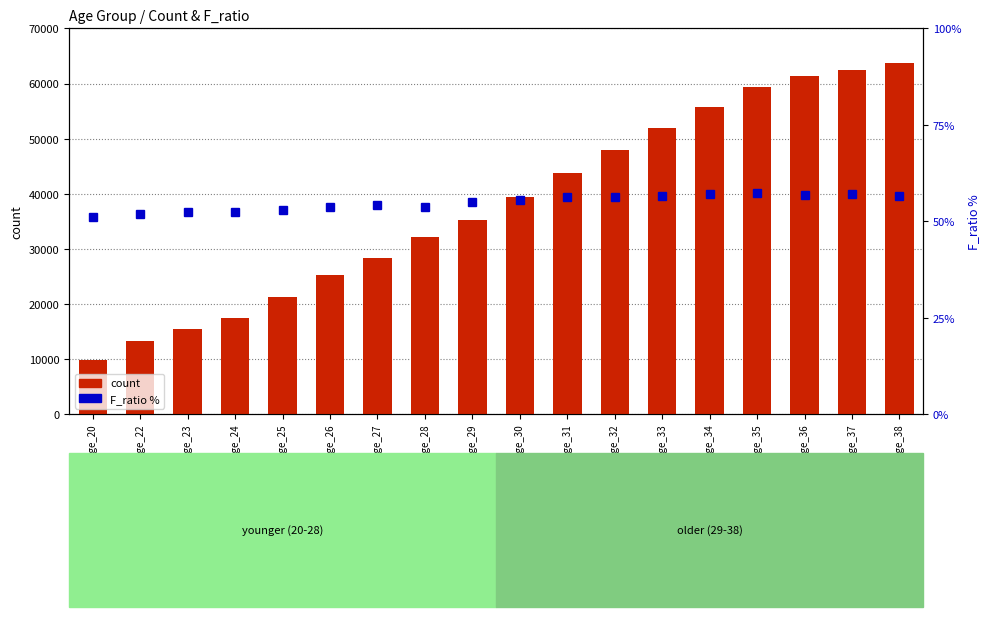

Reading right to left, extract all data points from this chart.

count: age_38=63705.0	age_37=62386.0	age_36=61369.0	age_35=59386.0	age_34=55705.0	age_33=51966.0	age_32=47984.0	age_31=43752.0	age_30=39491.0	age_29=35211.0	age_28=32086.0	age_27=28396.0	age_26=25308.0	age_25=21255.0	age_24=17495.0	age_23=15397.0	age_22=13192.0	age_20=9850.0
F_ratio %: age_38=56.5	age_37=57.1	age_36=56.8	age_35=57.3	age_34=57.1	age_33=56.6	age_32=56.2	age_31=56.2	age_30=55.6	age_29=54.9	age_28=53.7	age_27=54.2	age_26=53.8	age_25=52.9	age_24=52.5	age_23=52.4	age_22=52.0	age_20=51.0